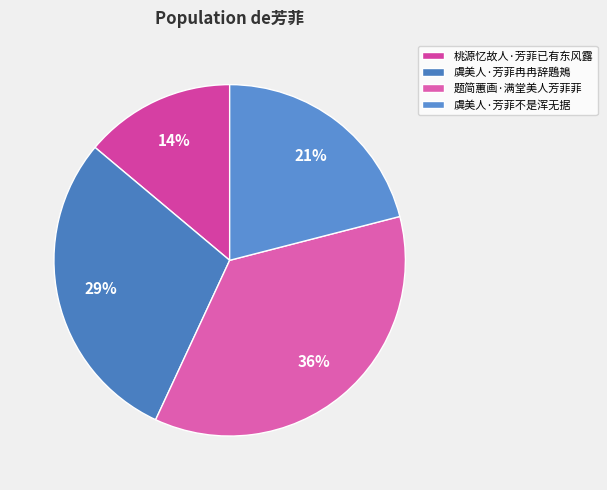

To the nearest percent, what is the difference between the 虞美人·芳菲不是浑无据 and 题简蕙画·满堂美人芳菲菲 slice percentages?

15%